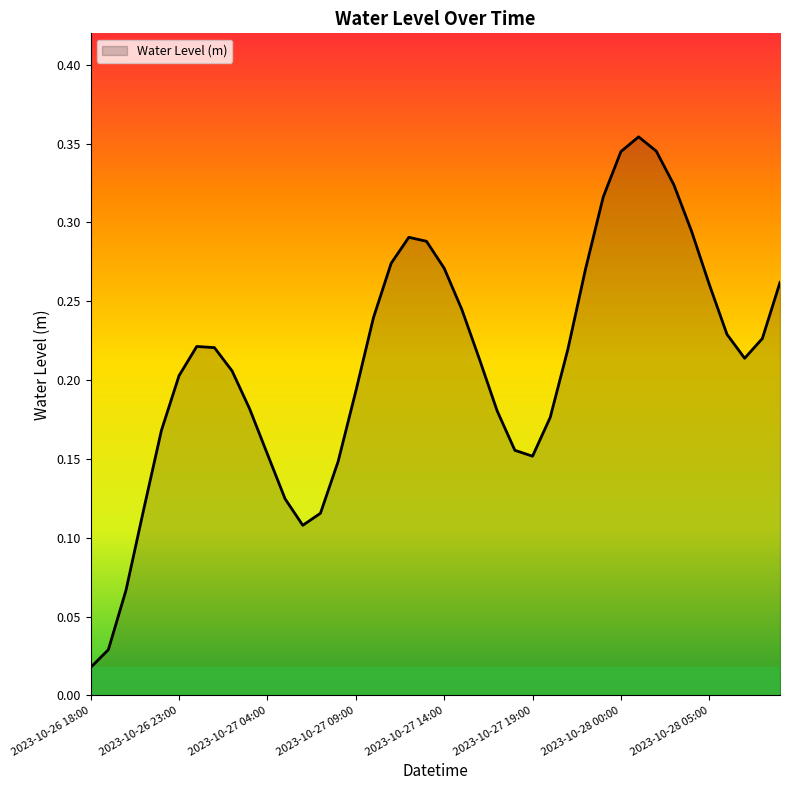

Rank the categories by value from lowest to highest.

2023-10-26 18:00, 2023-10-26 19:00, 2023-10-26 20:00, 2023-10-27 06:00, 2023-10-27 07:00, 2023-10-26 21:00, 2023-10-27 05:00, 2023-10-27 08:00, 2023-10-27 19:00, 2023-10-27 04:00, 2023-10-27 18:00, 2023-10-26 22:00, 2023-10-27 20:00, 2023-10-27 17:00, 2023-10-27 03:00, 2023-10-27 09:00, 2023-10-26 23:00, 2023-10-27 02:00, 2023-10-27 16:00, 2023-10-28 07:00, 2023-10-27 21:00, 2023-10-27 01:00, 2023-10-27 00:00, 2023-10-28 08:00, 2023-10-28 06:00, 2023-10-27 10:00, 2023-10-27 15:00, 2023-10-28 05:00, 2023-10-28 09:00, 2023-10-27 22:00, 2023-10-27 14:00, 2023-10-27 11:00, 2023-10-27 13:00, 2023-10-27 12:00, 2023-10-28 04:00, 2023-10-27 23:00, 2023-10-28 03:00, 2023-10-28 00:00, 2023-10-28 02:00, 2023-10-28 01:00